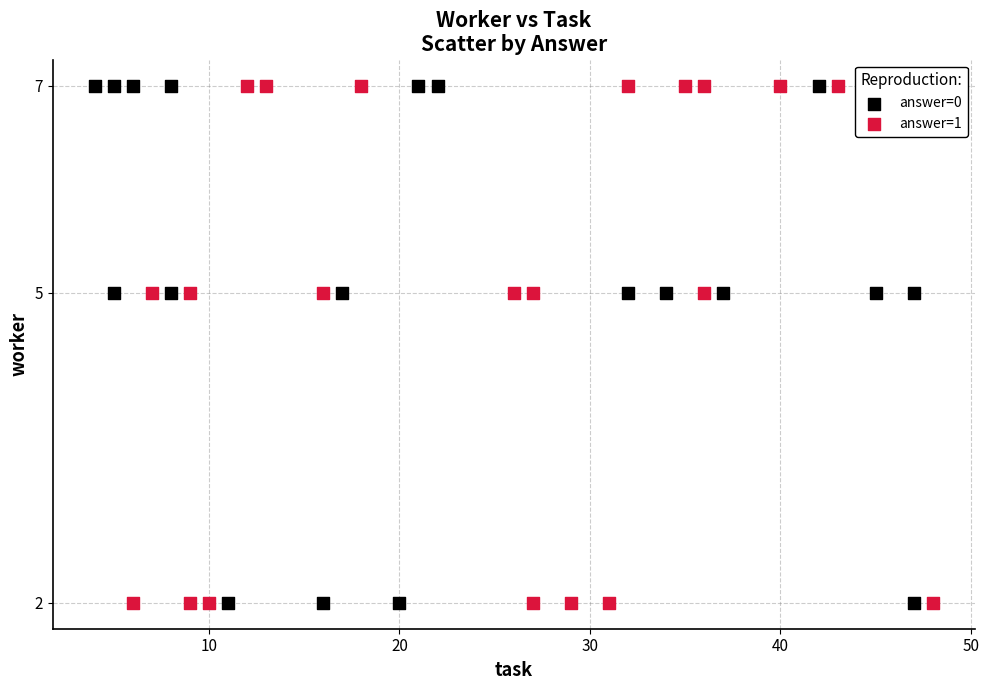

What are all the series names shown in the legend?

answer=0, answer=1